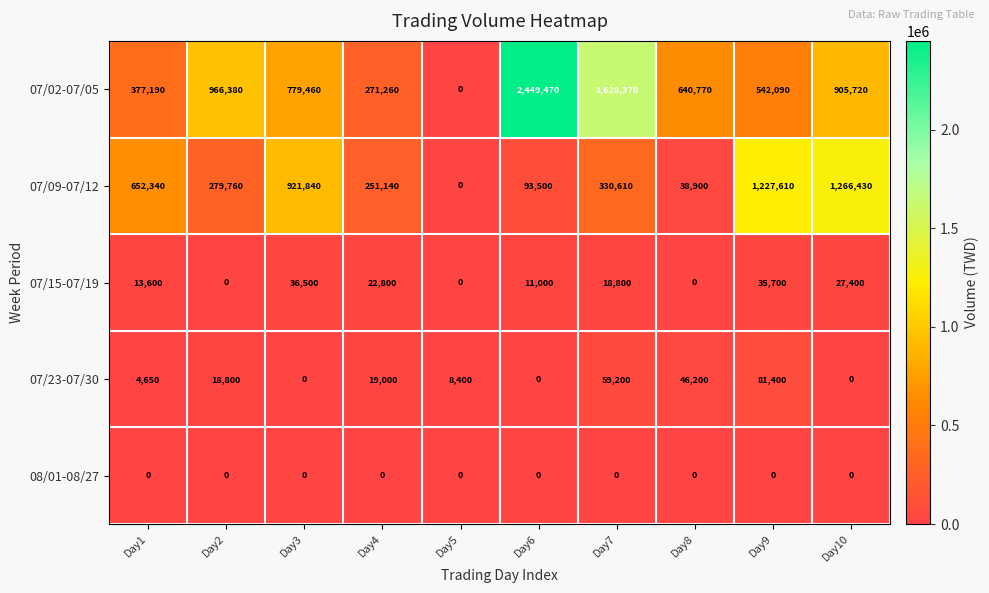

At which label does 07/02-07/05 reach its peak?

Day6